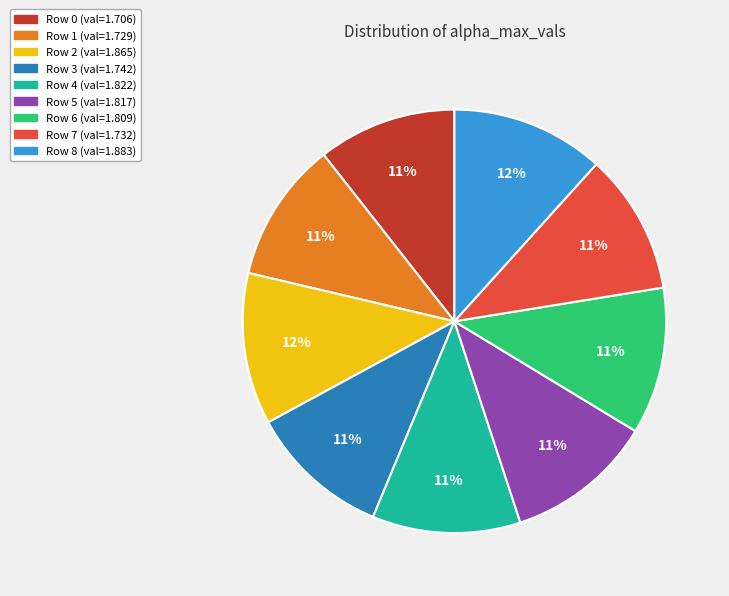

Count the number of slices in the pie.

9